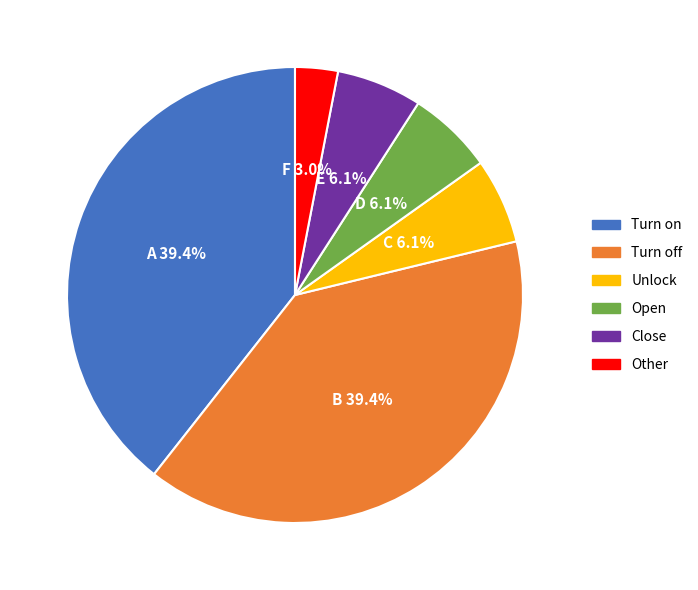

Is there any slice that represents more than half of the pie?

No